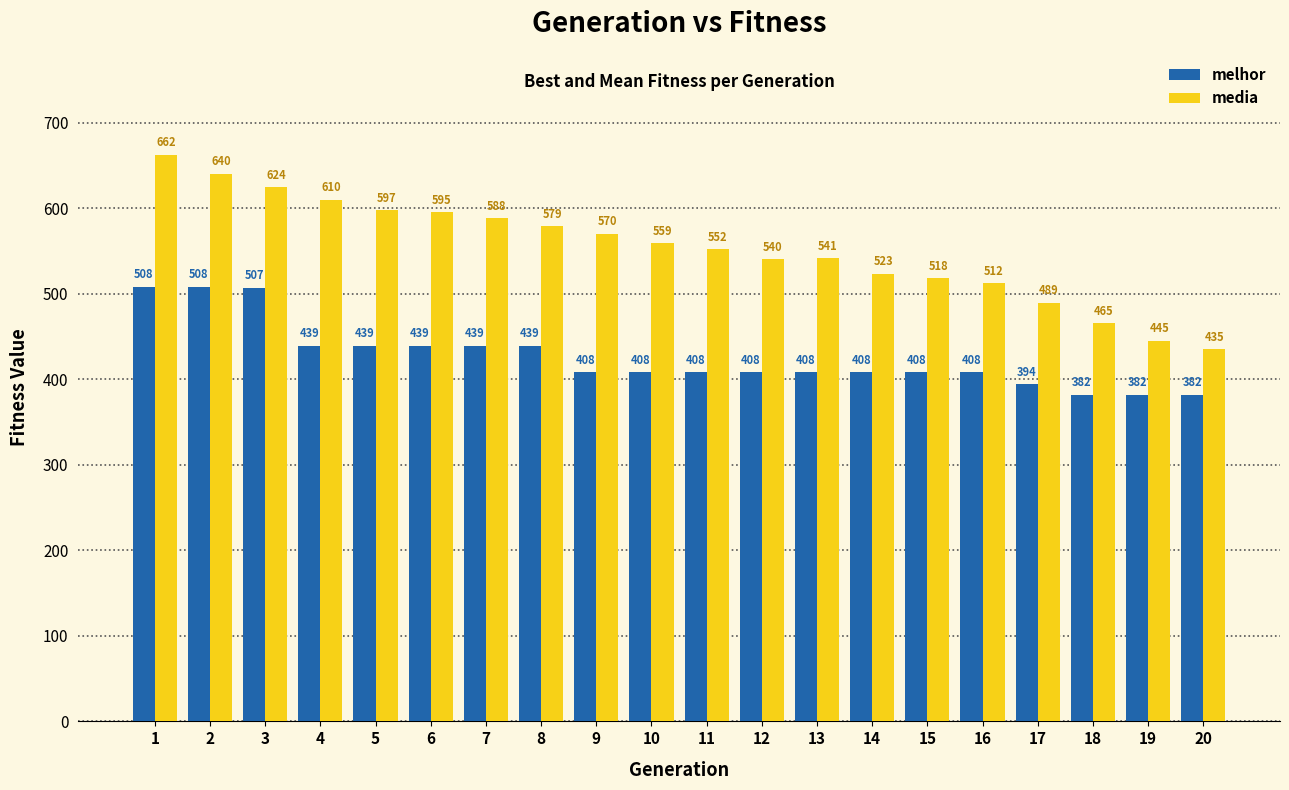

What is the difference between the maximum and minimum values in the melhor series?

126.0